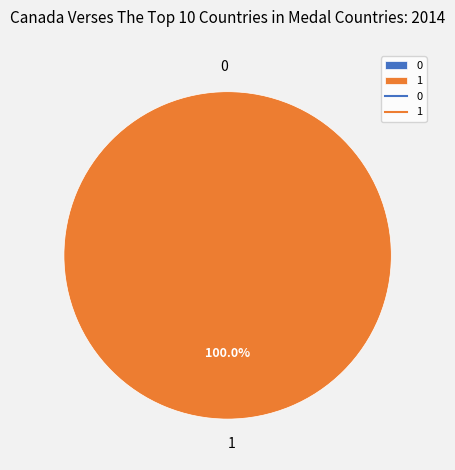

What is the change in value from 0 to 1?

+1